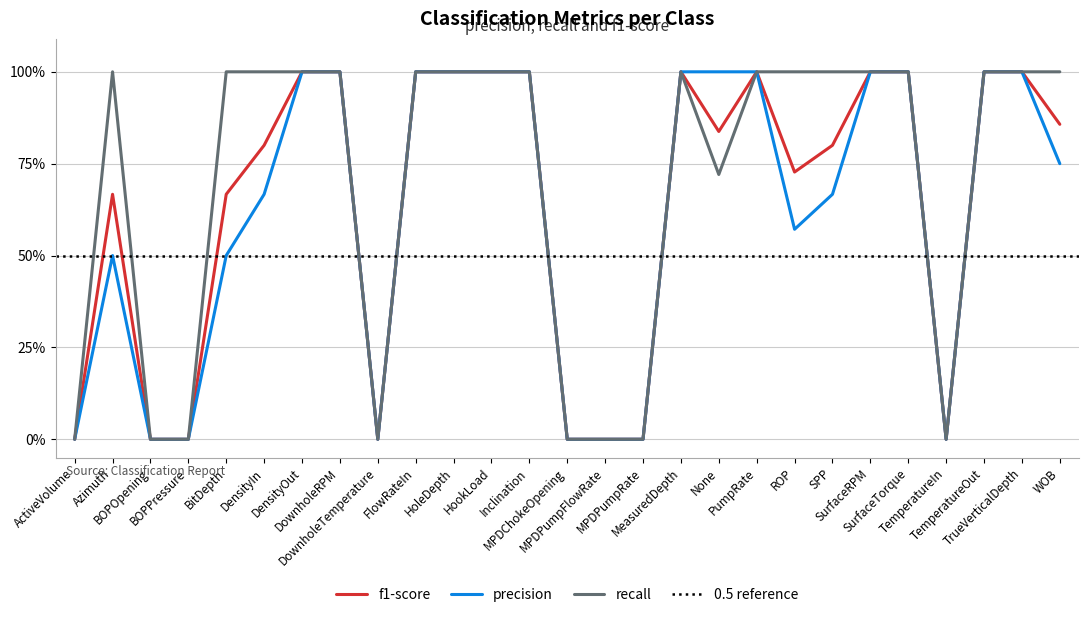

How many positive values does the recall series have?

19